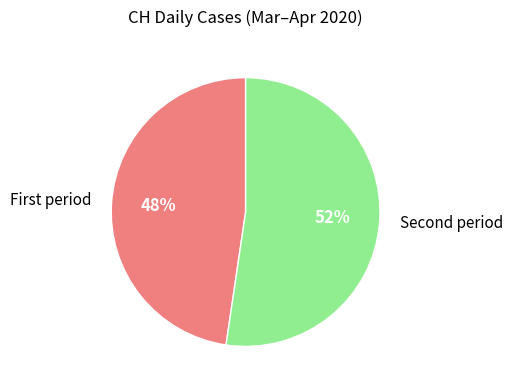

Which slice is the largest?

Second period